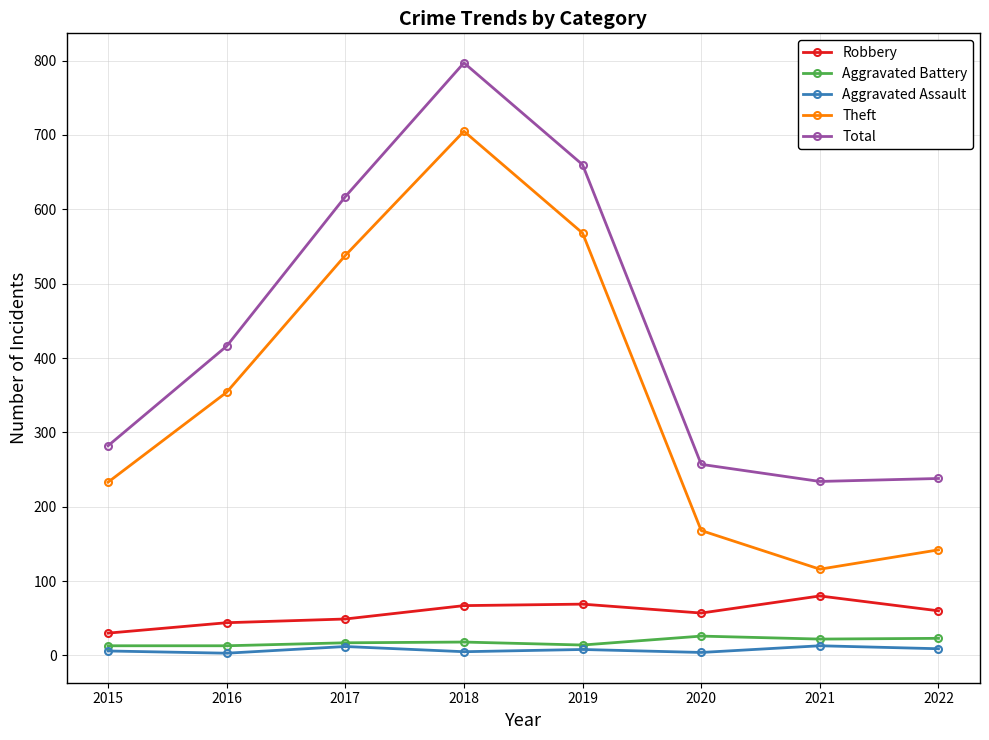

The Theft series shows 337 at 2019. True or false?

False